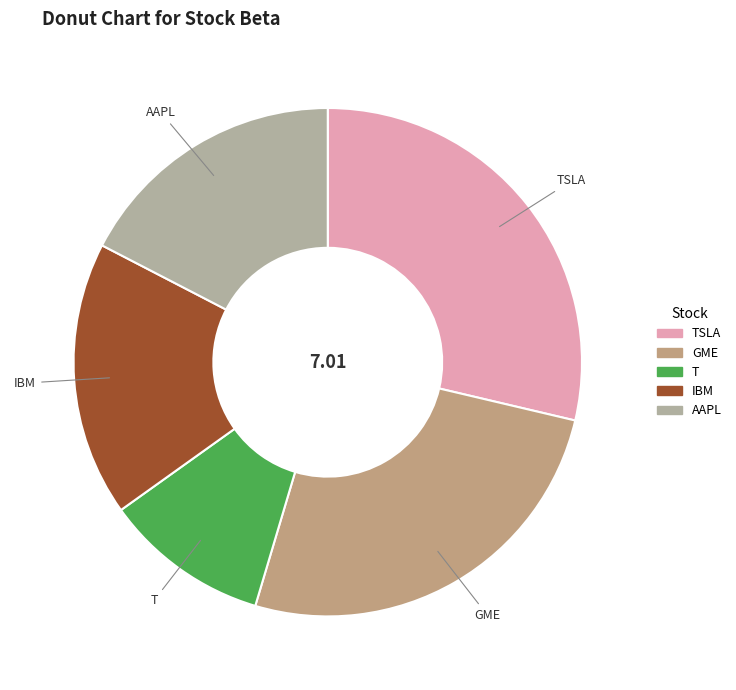

Which category has the biggest portion of the pie?

TSLA